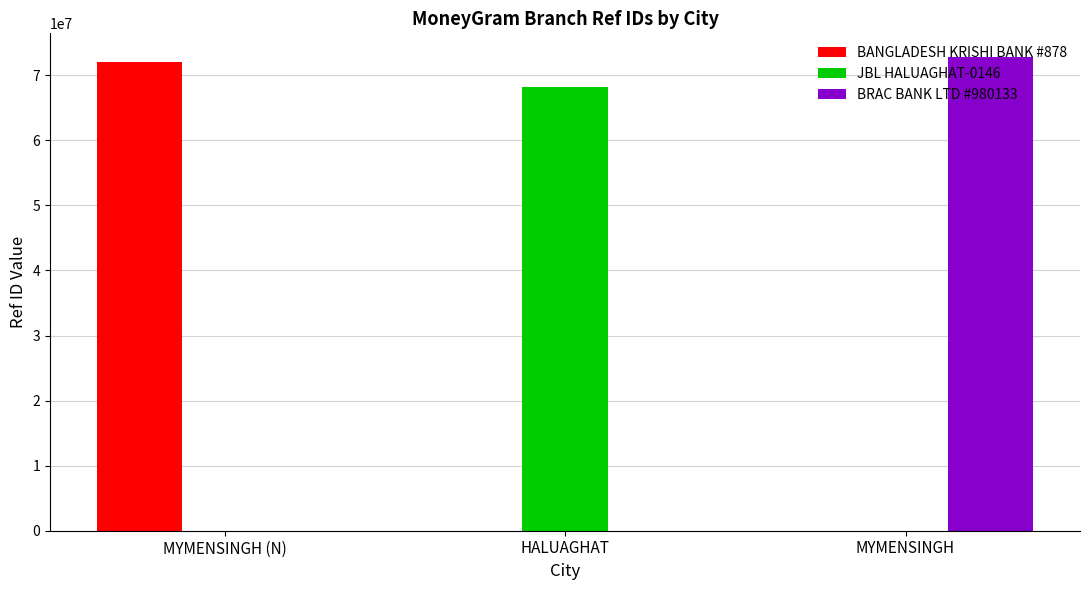

Is it true that JBL HALUAGHAT-0146 equals 102027209 at HALUAGHAT?

False